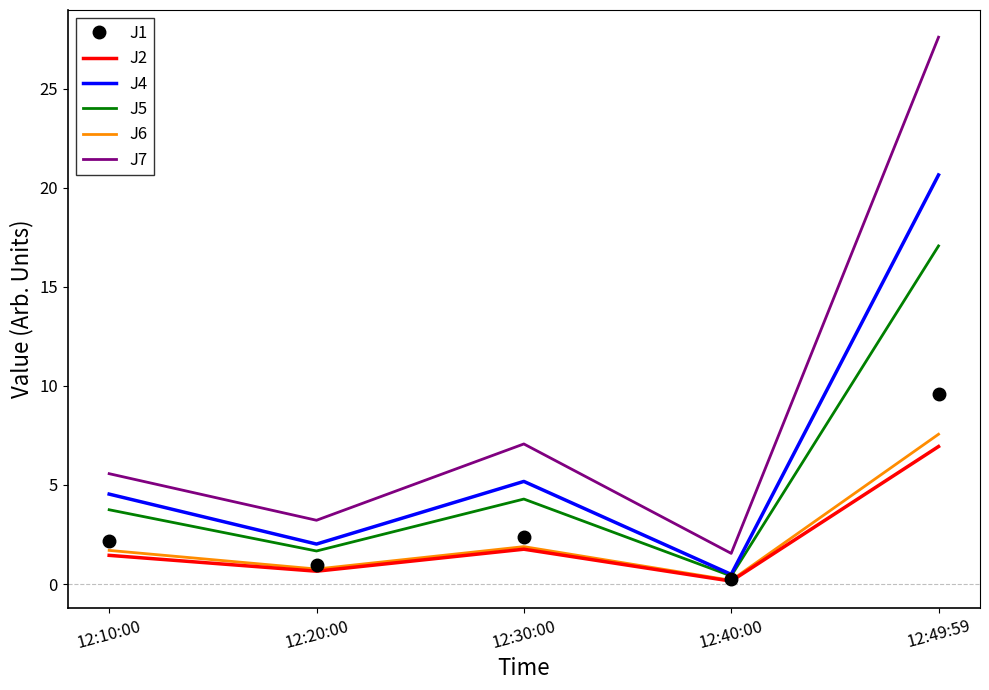

At which label does J6 first exceed 1?

12:10:00